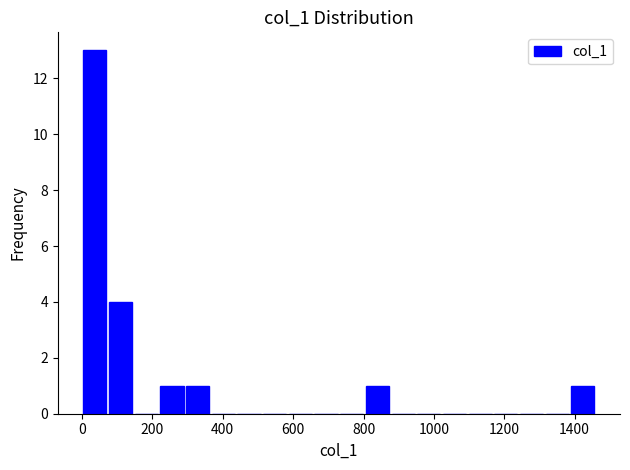

Around what value on the x-axis is the tallest bar? Give the approximate position of its centre, as read against the axis.

40